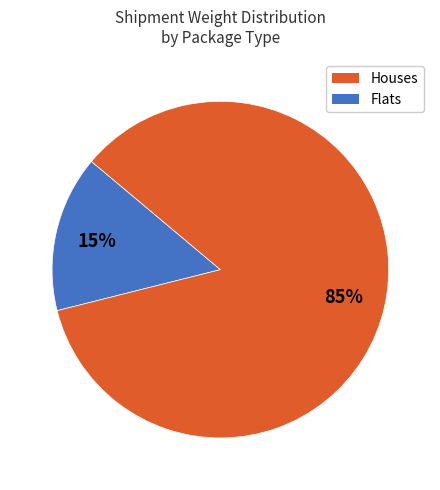

Is there any slice that represents more than half of the pie?

Yes